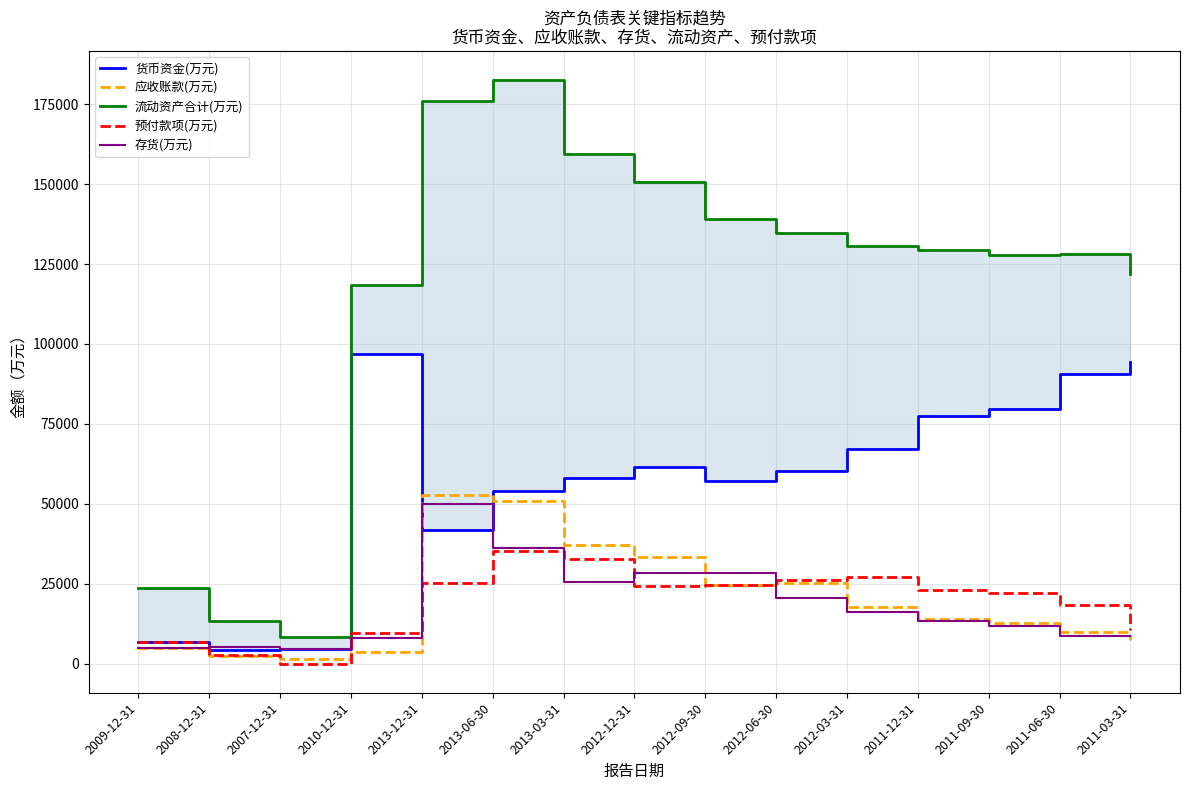

How many interior local valleys does the 货币资金(万元) series have?

3